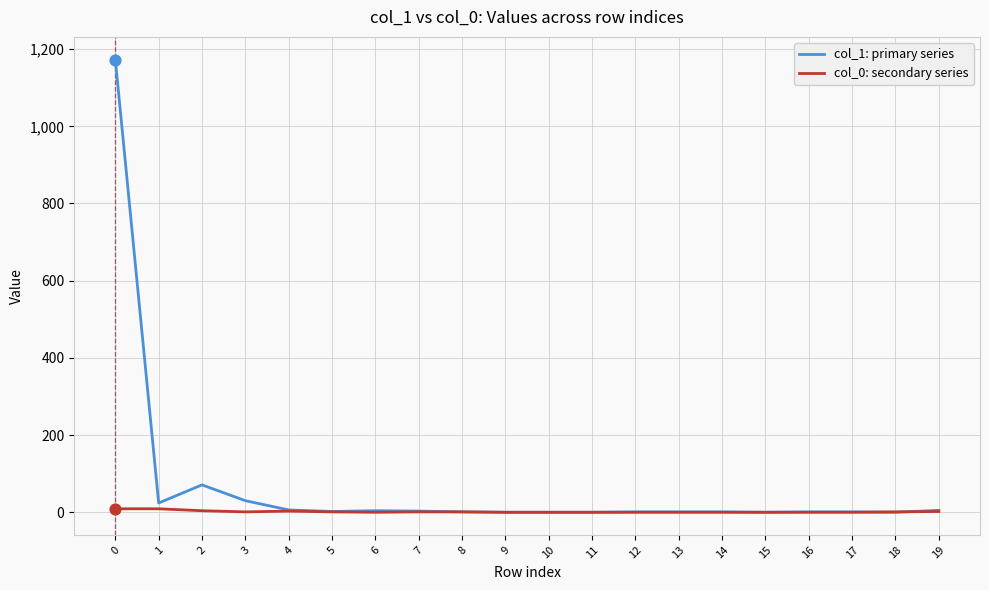

Which series has the largest range (max minus min)?

col_1: primary series